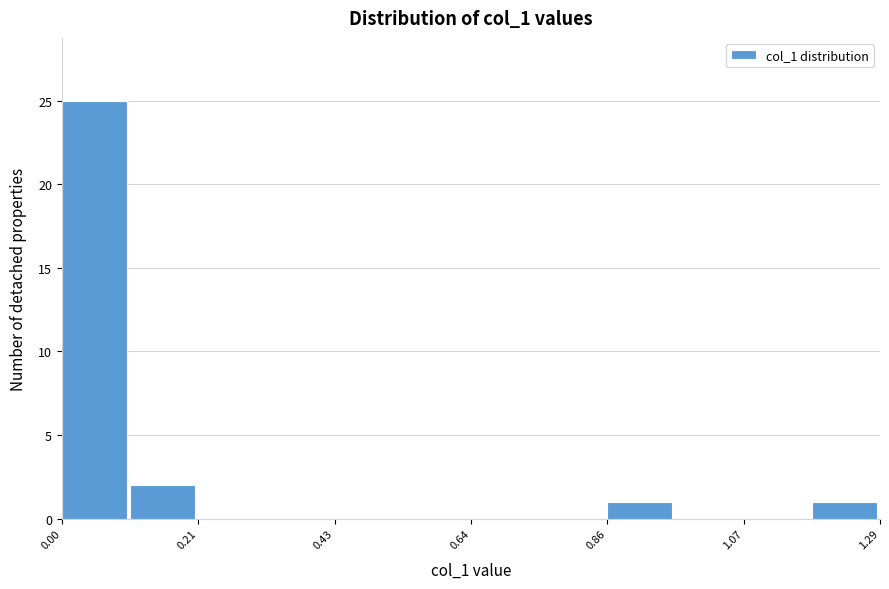

Read against the x-axis, roughly where is the centre of the tallest bar?

0.05